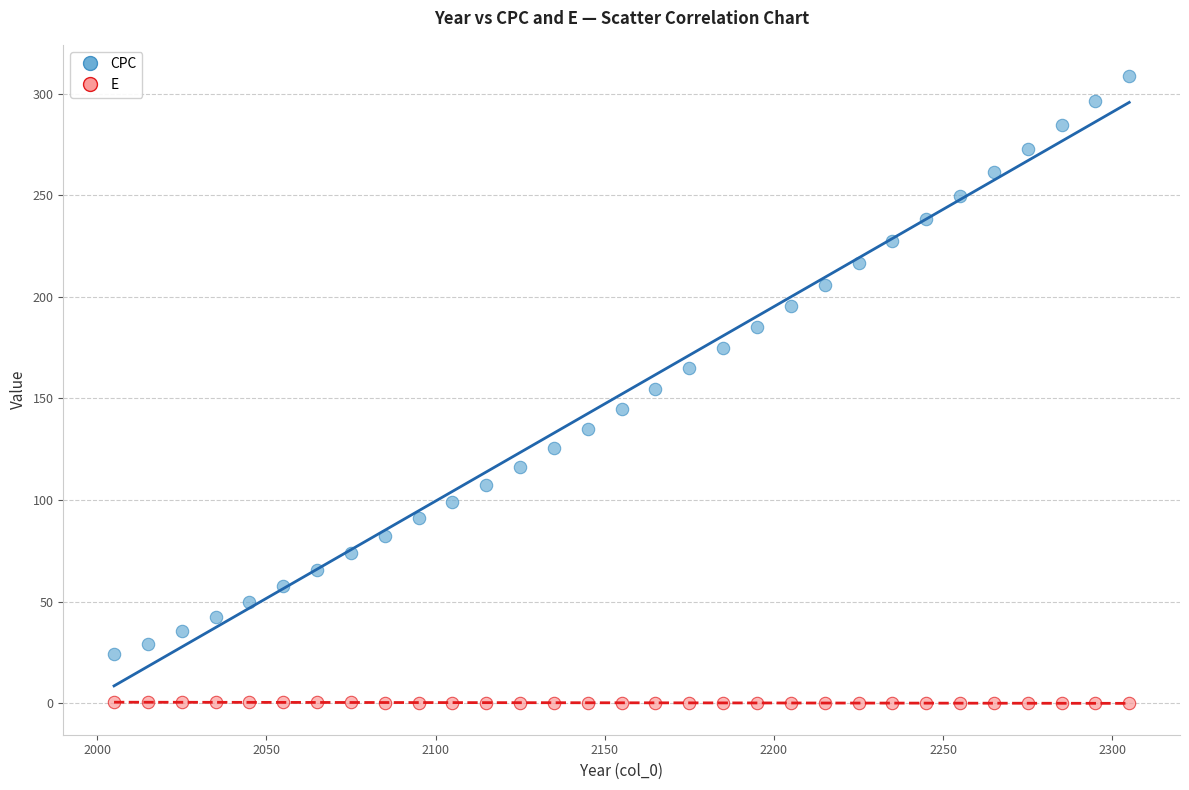

What is the X range (max minus min) for the scatter plot?

300.0